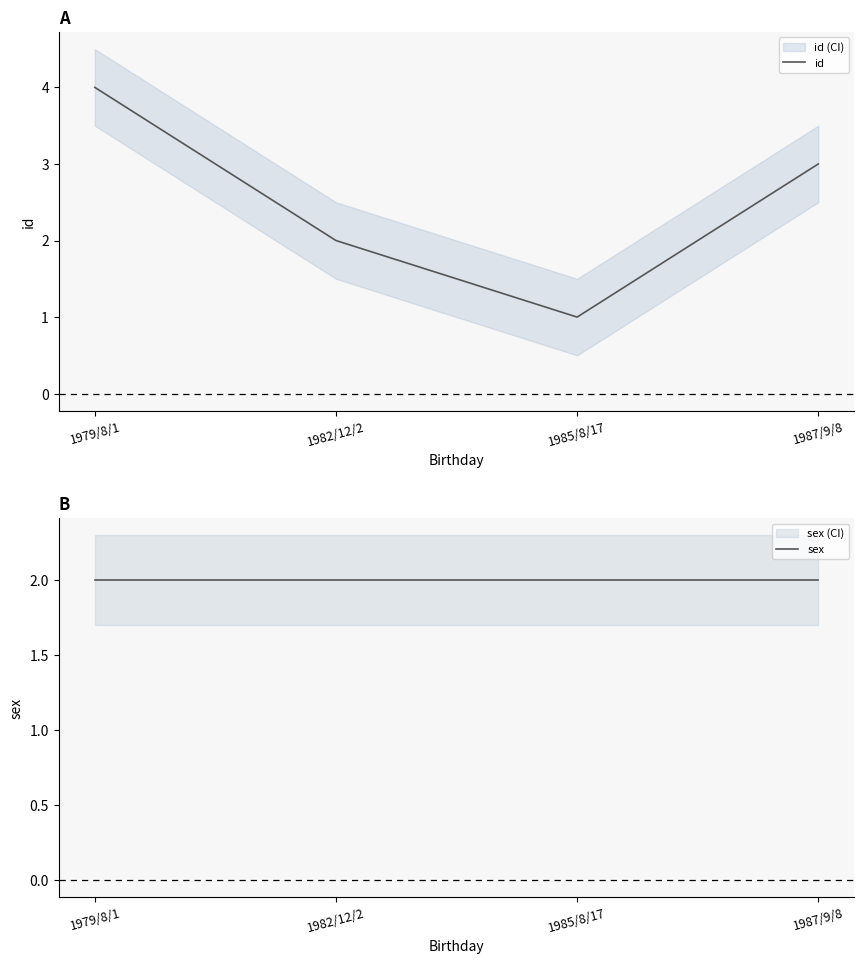

What value does the id series have at 1979/8/1?

4